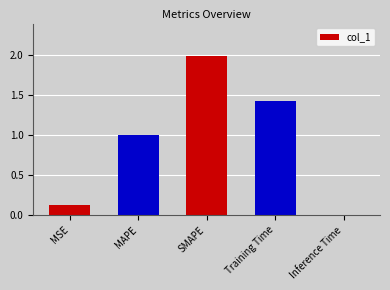

What is the difference between the maximum and minimum values?

2.0